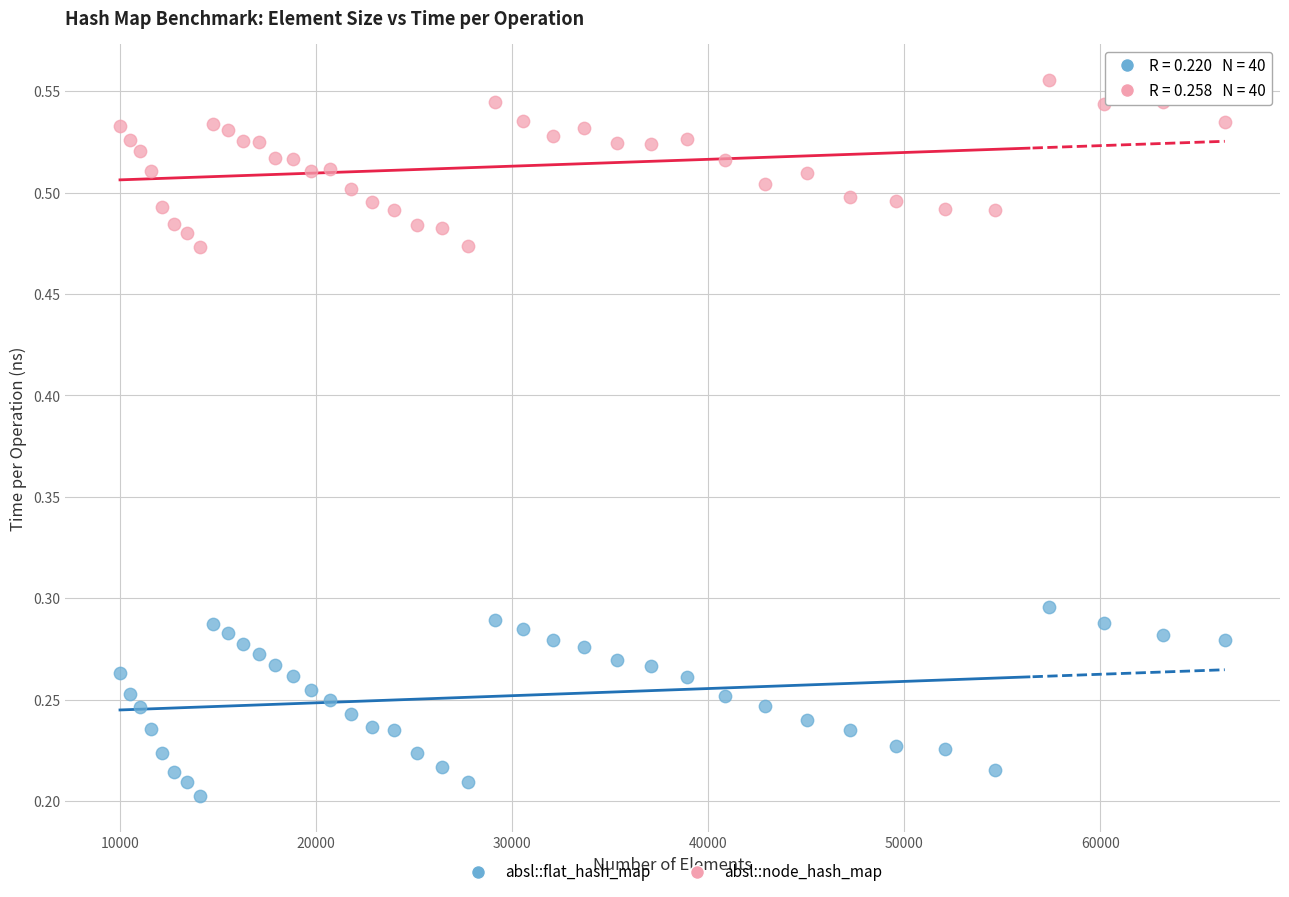

Which series contains the highest Y value?

absl::node_hash_map